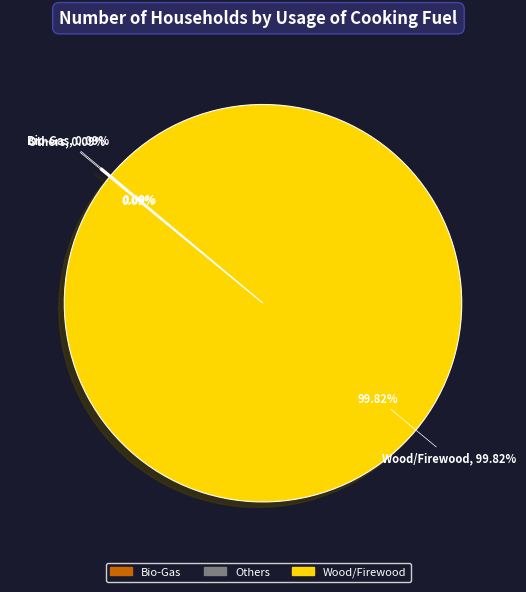

Which slice represents more than half of the pie?

Wood/Firewood